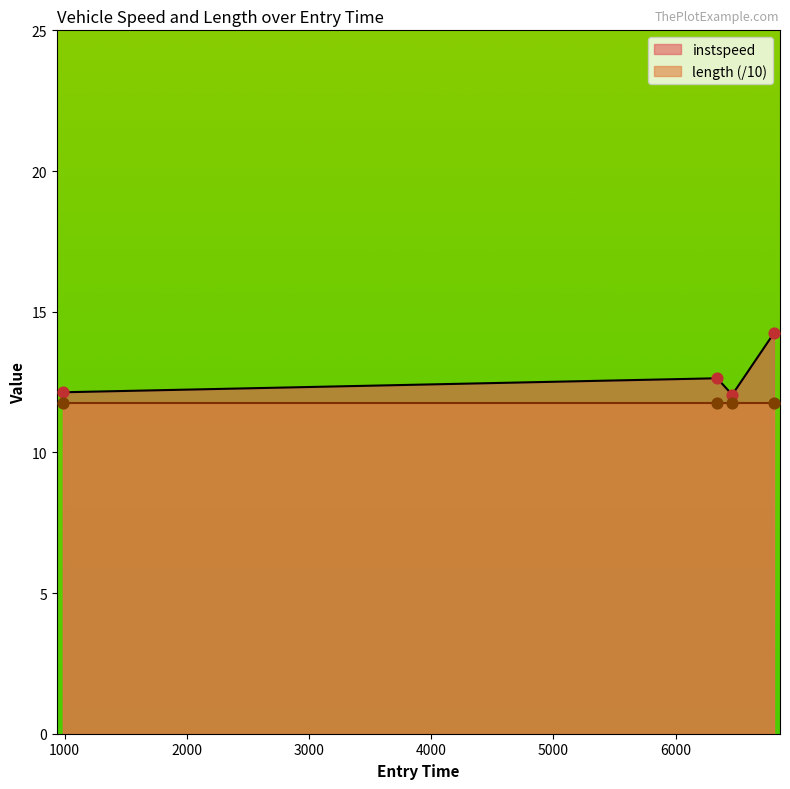

Between 6339.69464256216 and 985.1271409717225, which is larger?

6339.69464256216